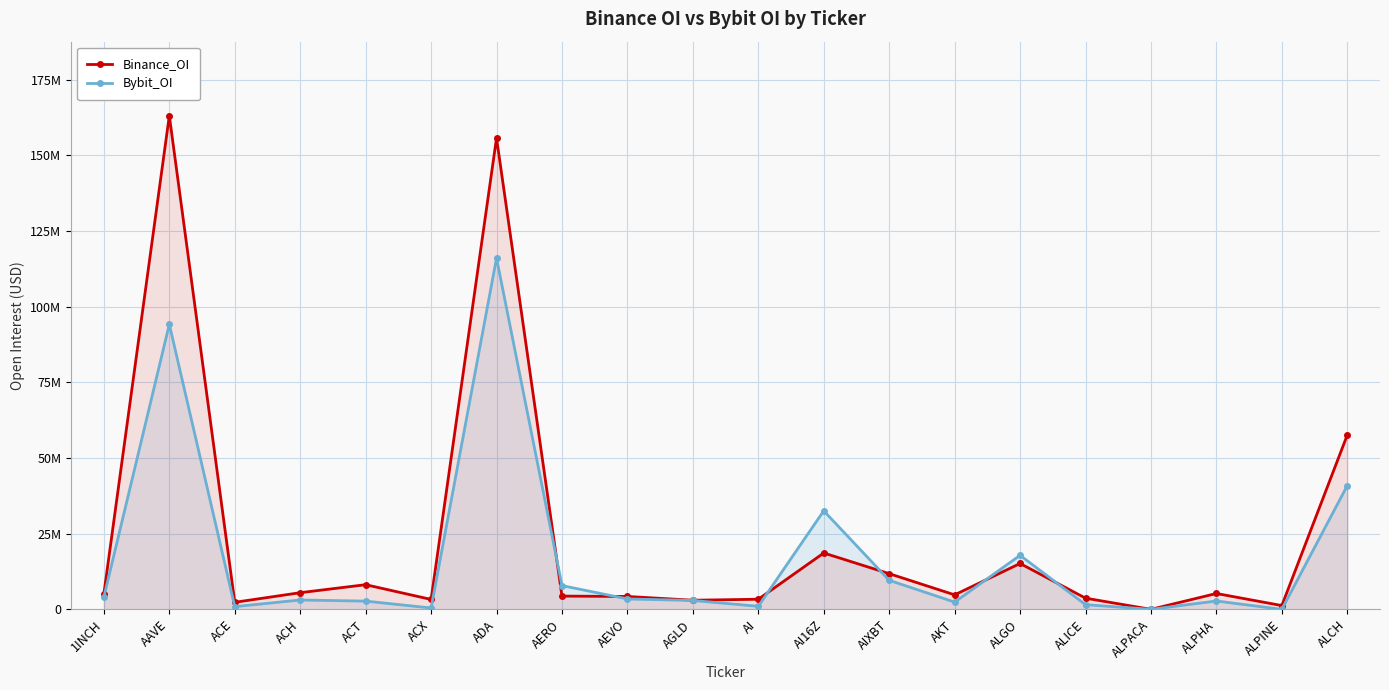

Between which two adjacent categories do Binance_OI and Bybit_OI first intersect?

ADA and AERO